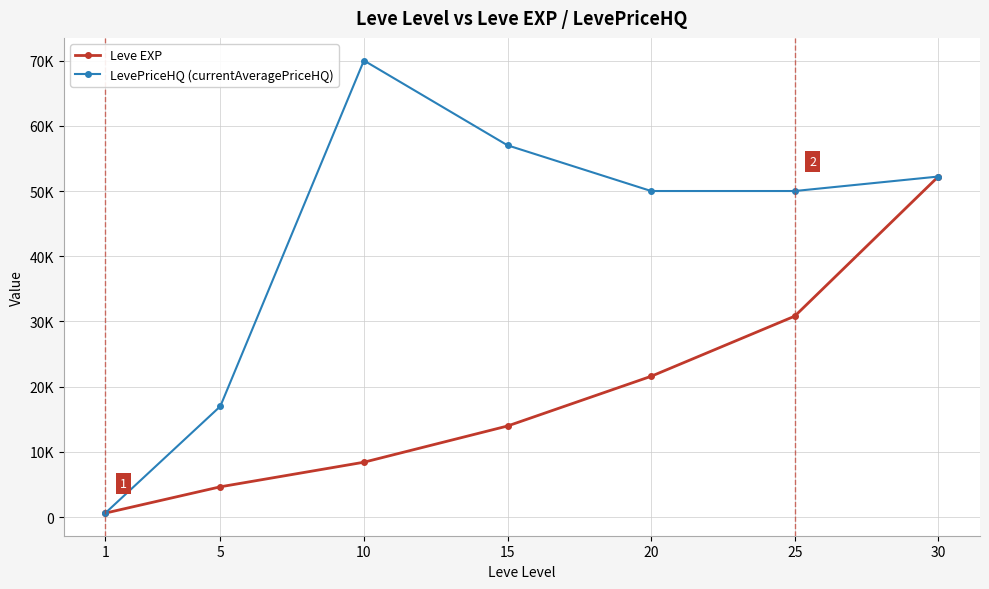

Does the chart have visible grid lines?

Yes